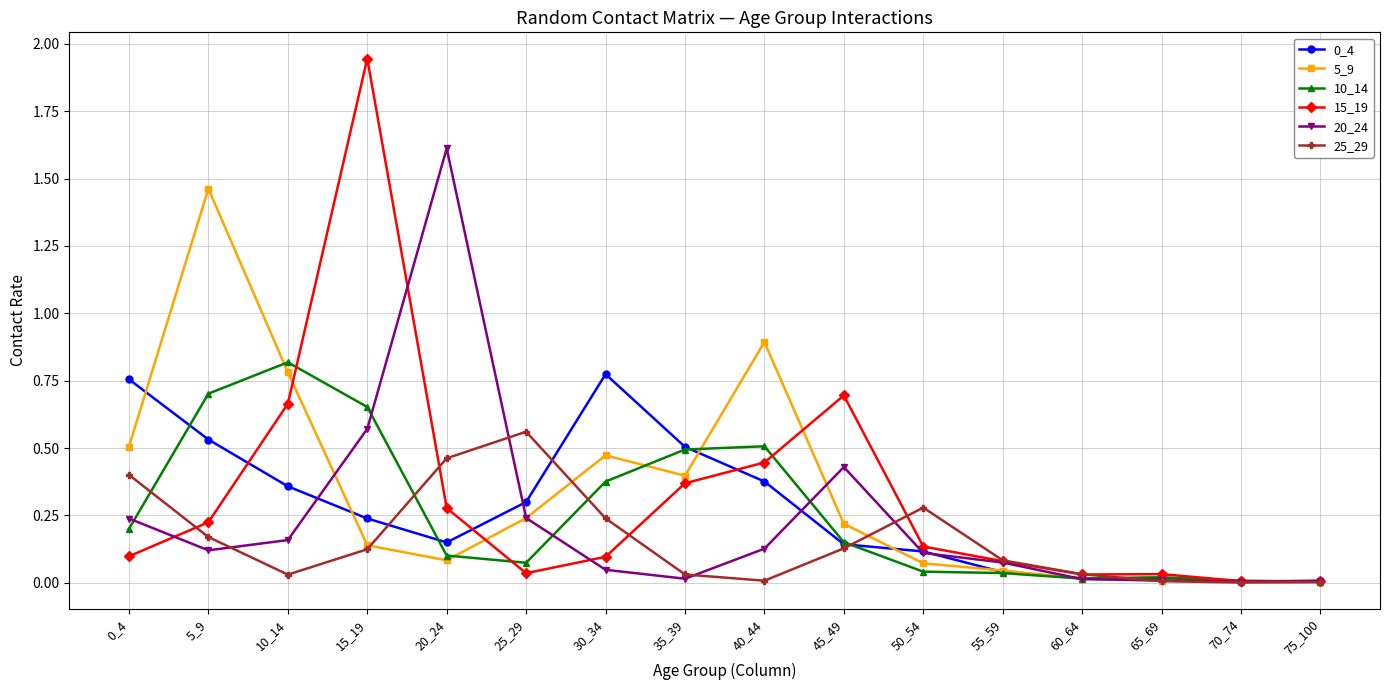

Is this an area chart (filled region under the line)?

No